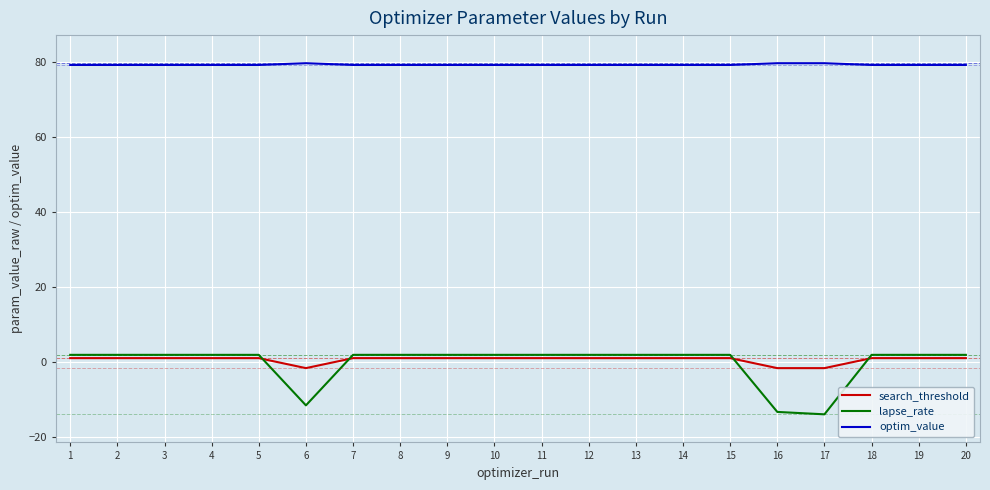

True or false: optim_value has a value of 127.1 at 5.

False